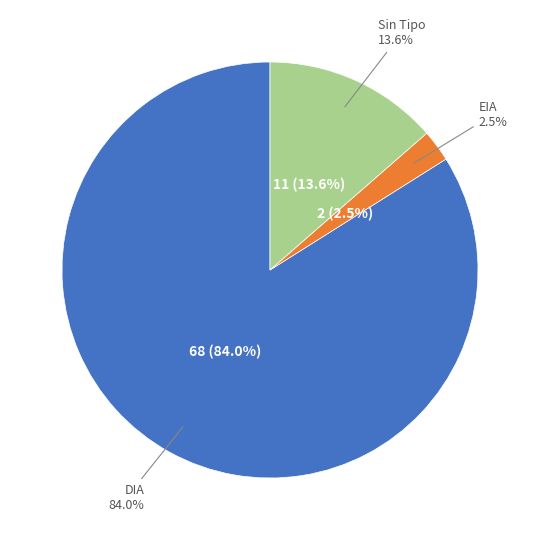

What percentage do EIA and DIA together represent?

86.4%